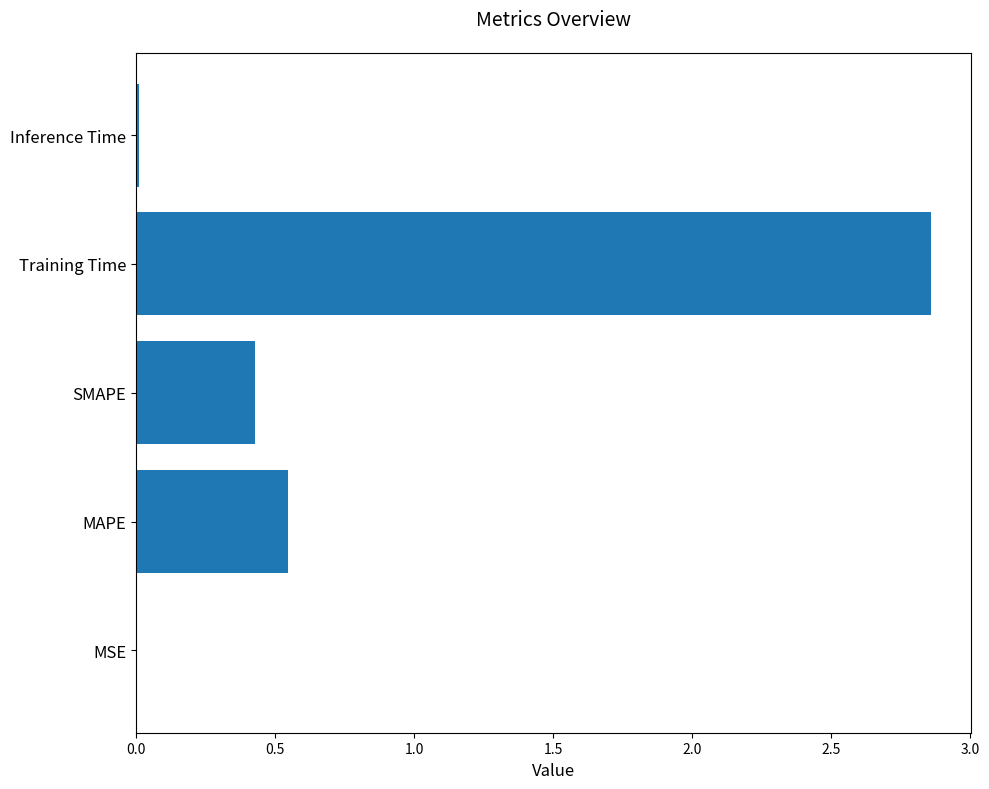

The chart shows a value of 0.7 at SMAPE. True or false?

False